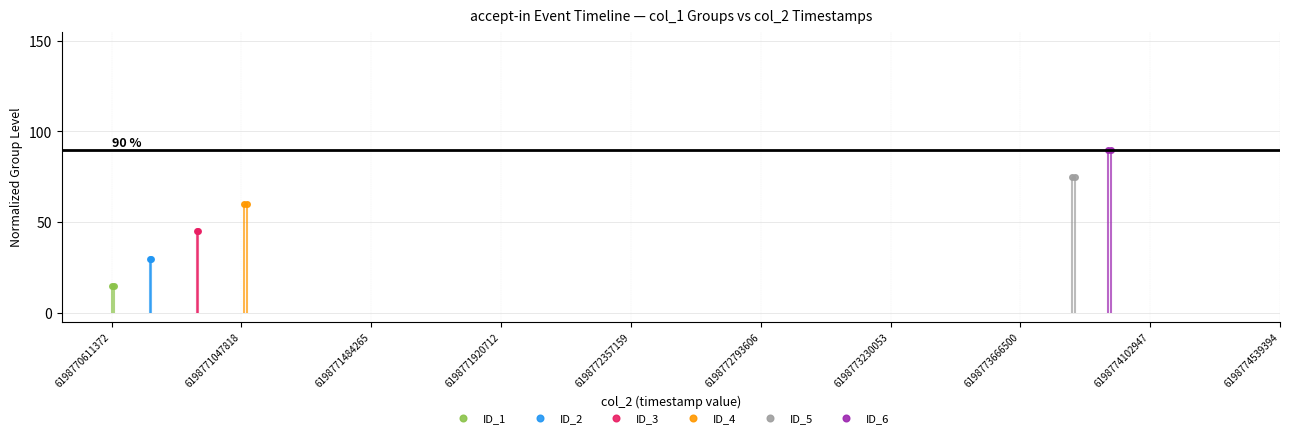

Is it true that ID_4 equals 60 at 6198771047818?

True